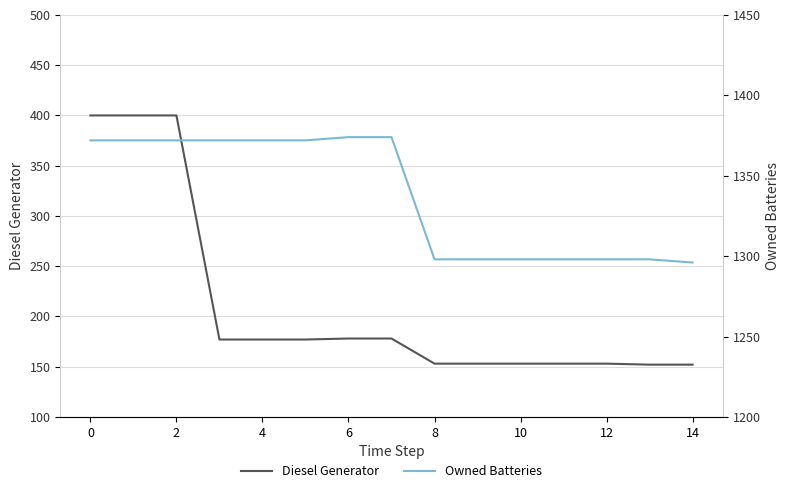

The Diesel Generator series shows 152 at 14. True or false?

True